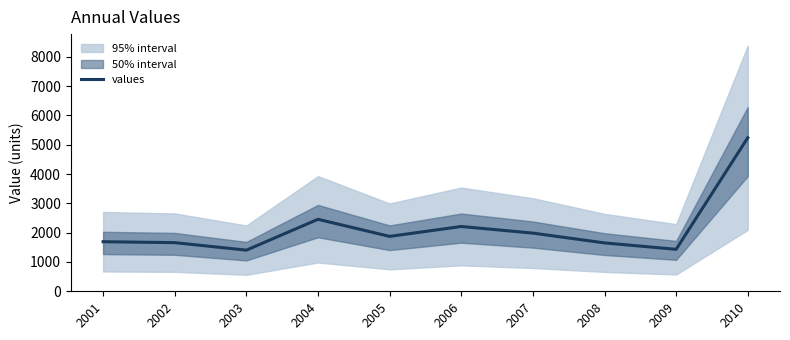

Where is the first local minimum?

2003